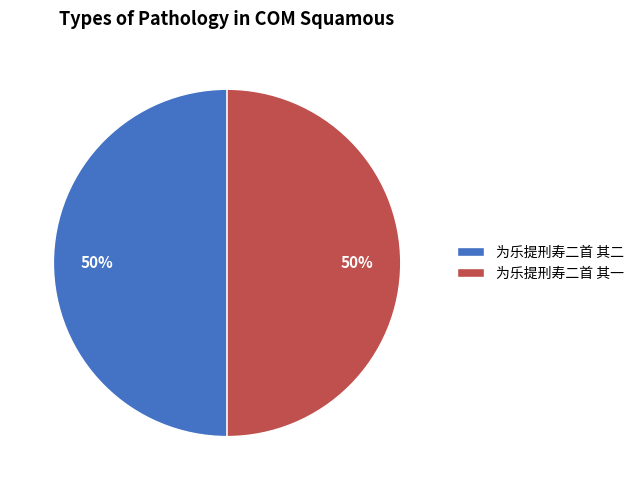

Combined, do 为乐提刑寿二首 其二 and 为乐提刑寿二首 其一 account for over 50%?

Yes